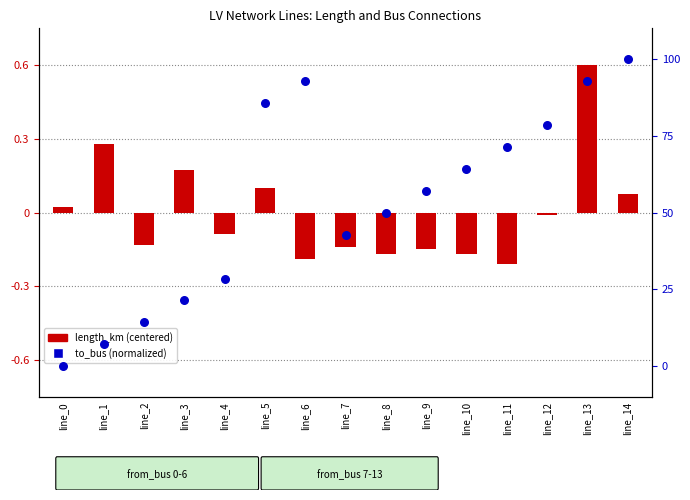

Is the value of length_km (centered) at line_2 greater than the value of to_bus (normalized) at line_1?

No